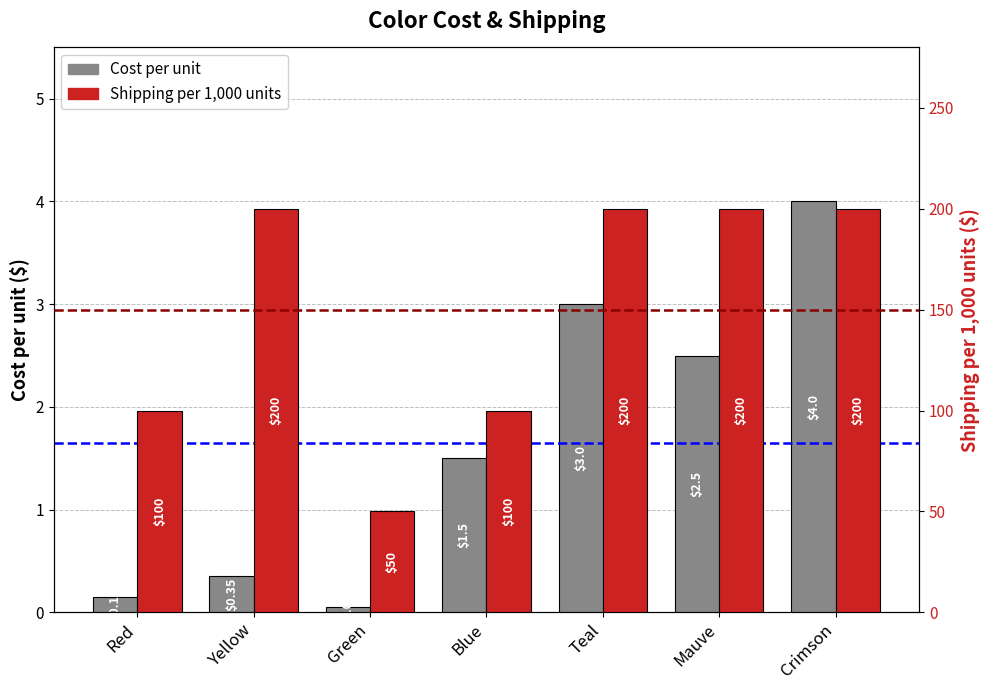

What is the difference between the second highest and second lowest values in the Shipping per 1,000 units series?

100.0